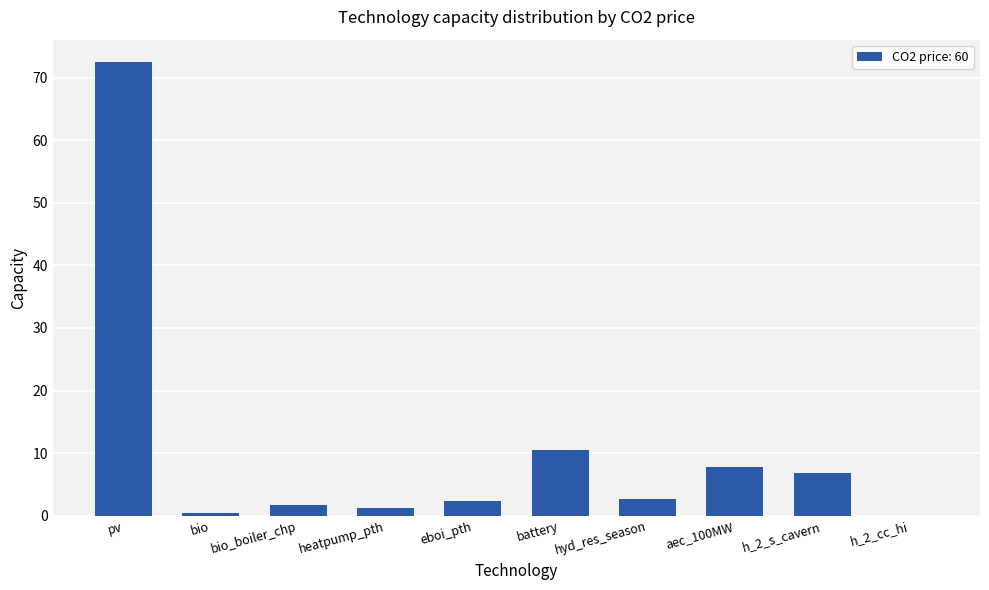

How many distinct data groups are displayed?

1